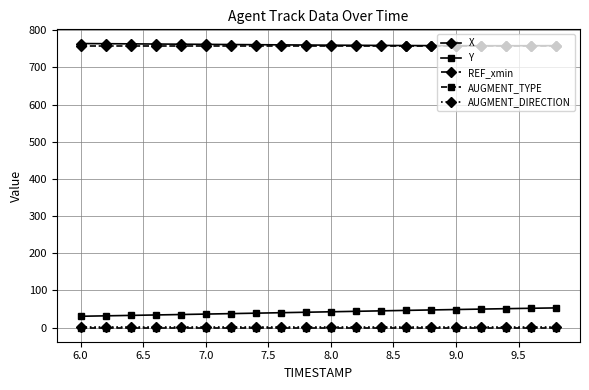

True or false: REF_xmin and AUGMENT_DIRECTION cross at least once.

False